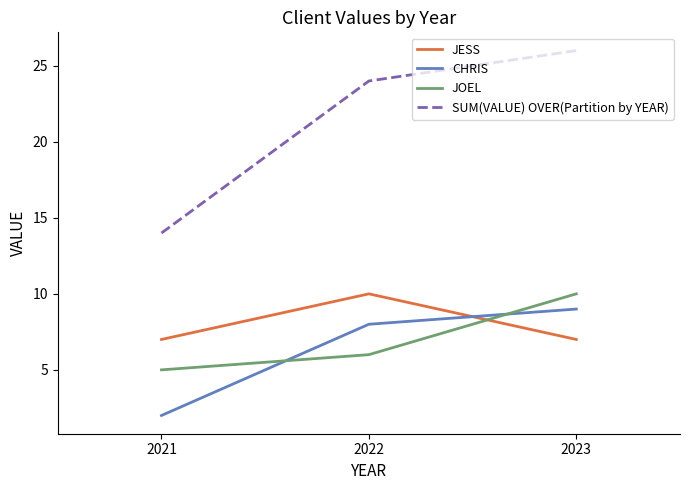

What are all the series names shown in the legend?

JESS, CHRIS, JOEL, SUM(VALUE) OVER(Partition by YEAR)